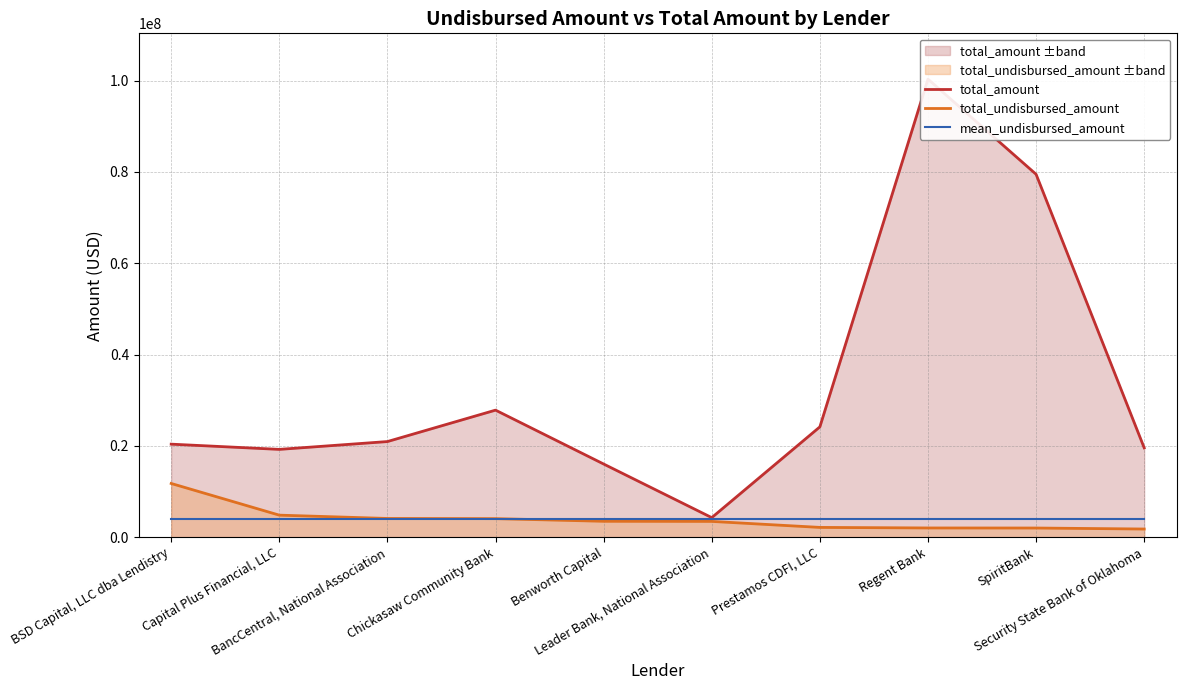

Where is mean_undisbursed_amount nearest to the value 3959180?

BSD Capital, LLC dba Lendistry